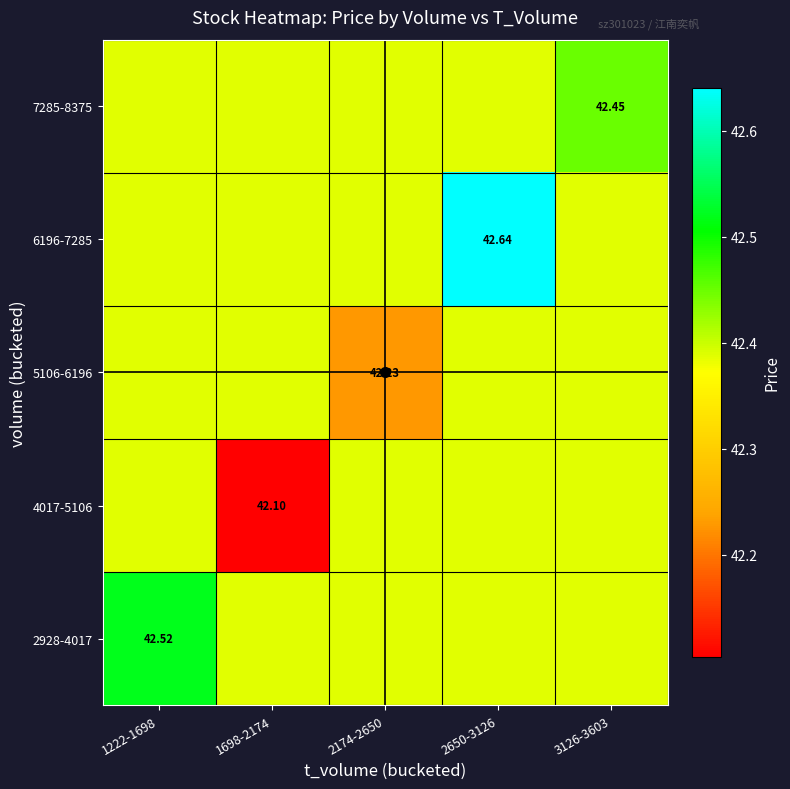

Read the 5106-6196 value at 2650-3126.

42.4